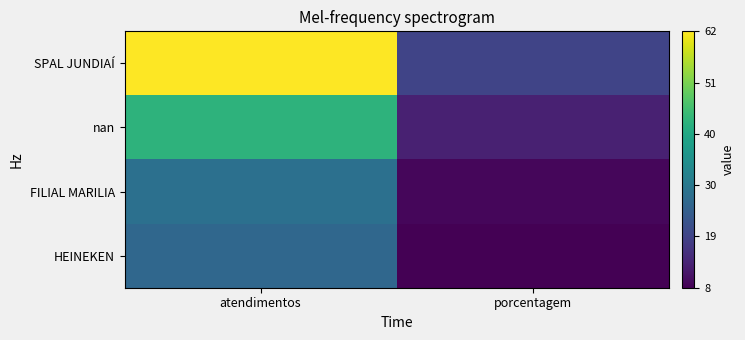

What is the difference between the highest and lowest values at atendimentos?

36